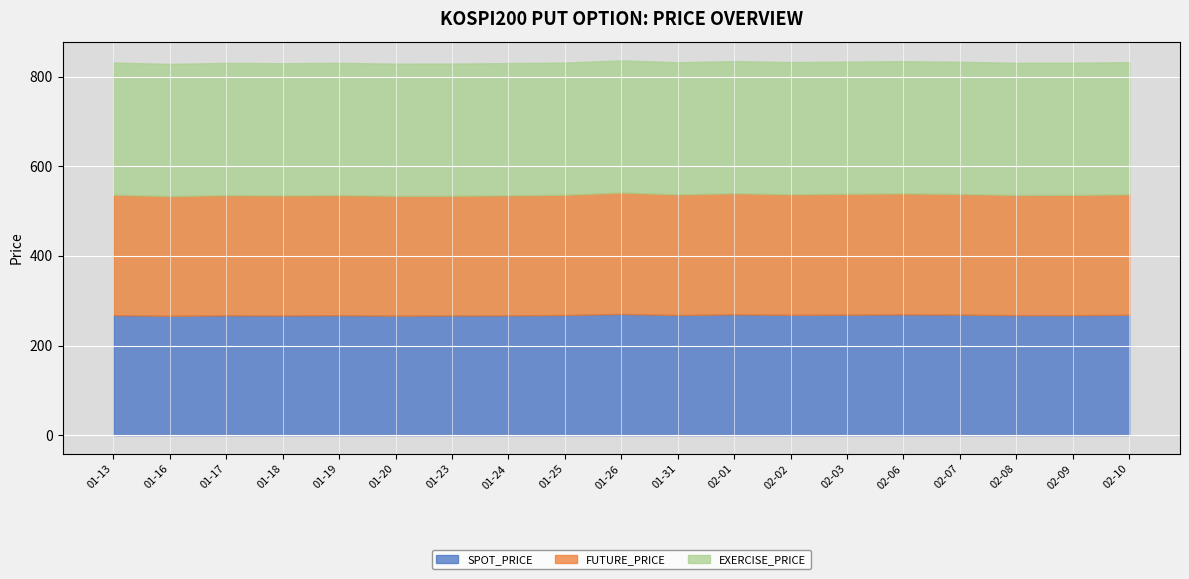

What position from the left is 2017-01-26?

10